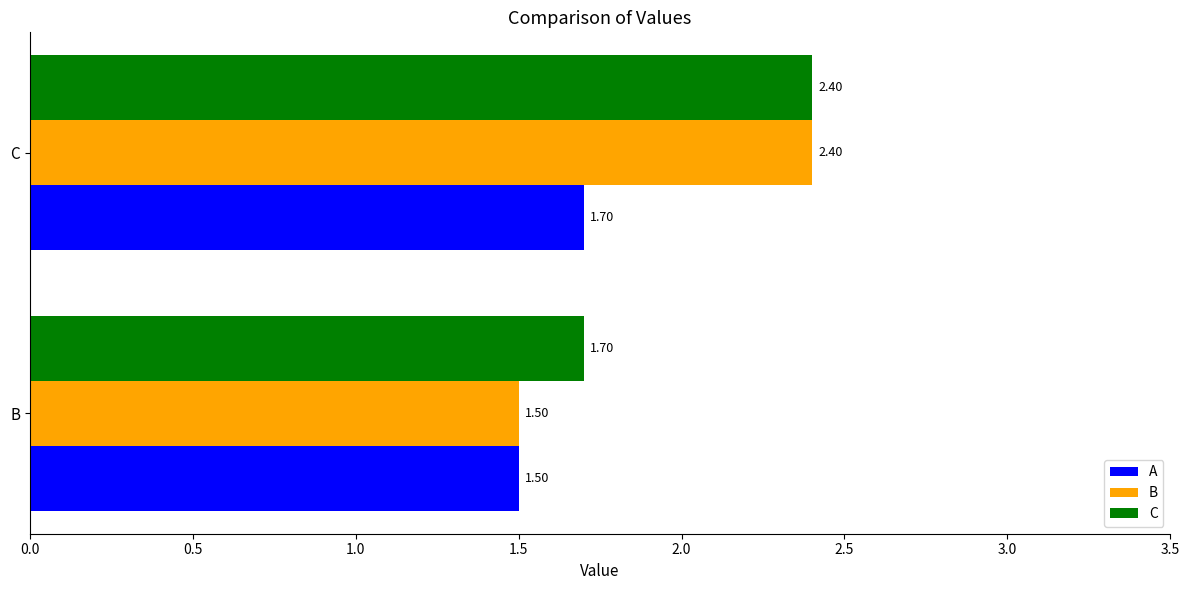

Which series has the largest total across all categories?

C